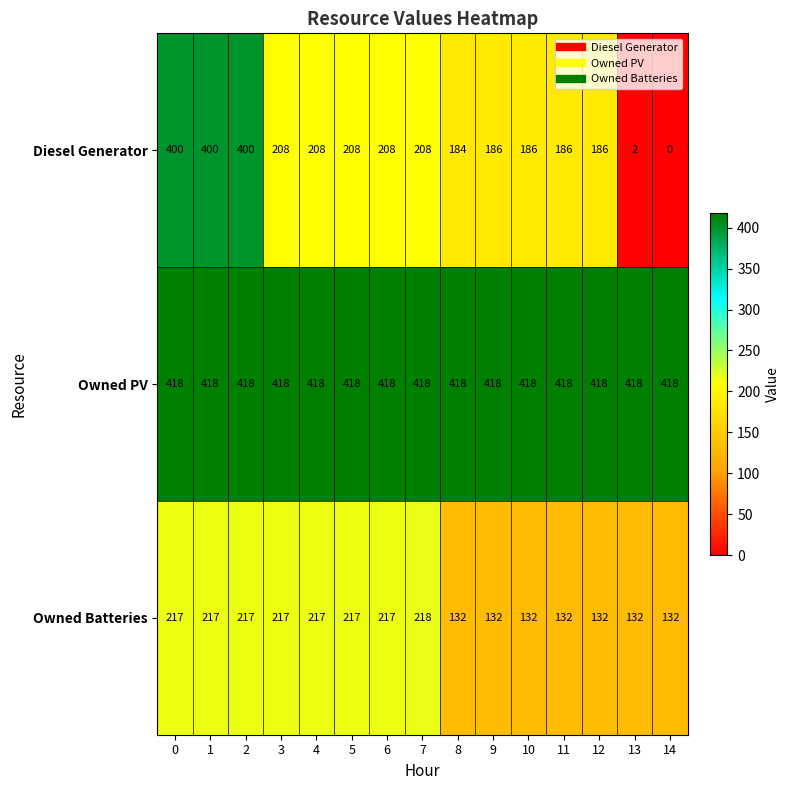

The Owned PV series shows 221 at 5. True or false?

False